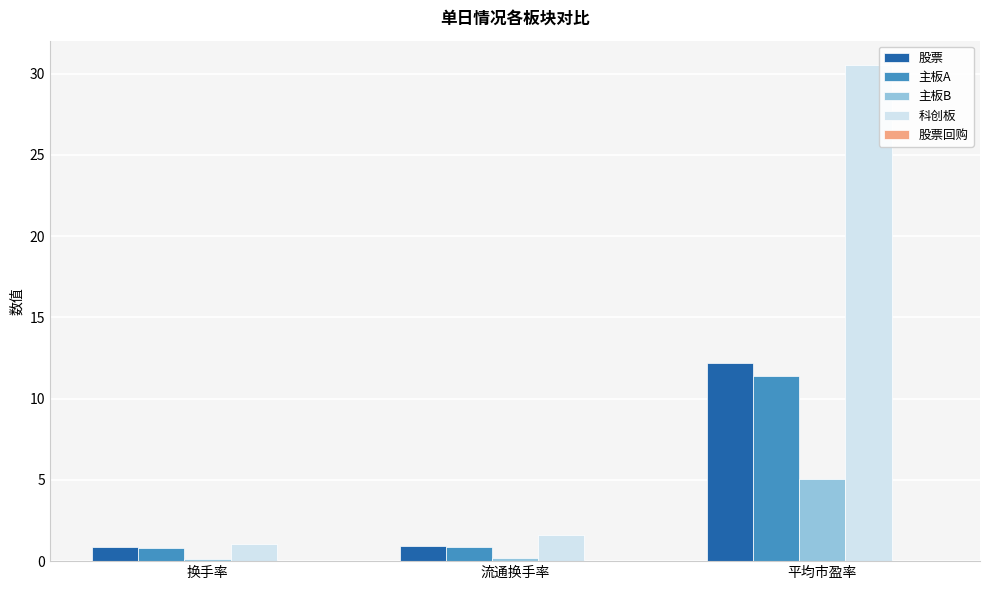

Which series has the largest range (max minus min)?

科创板